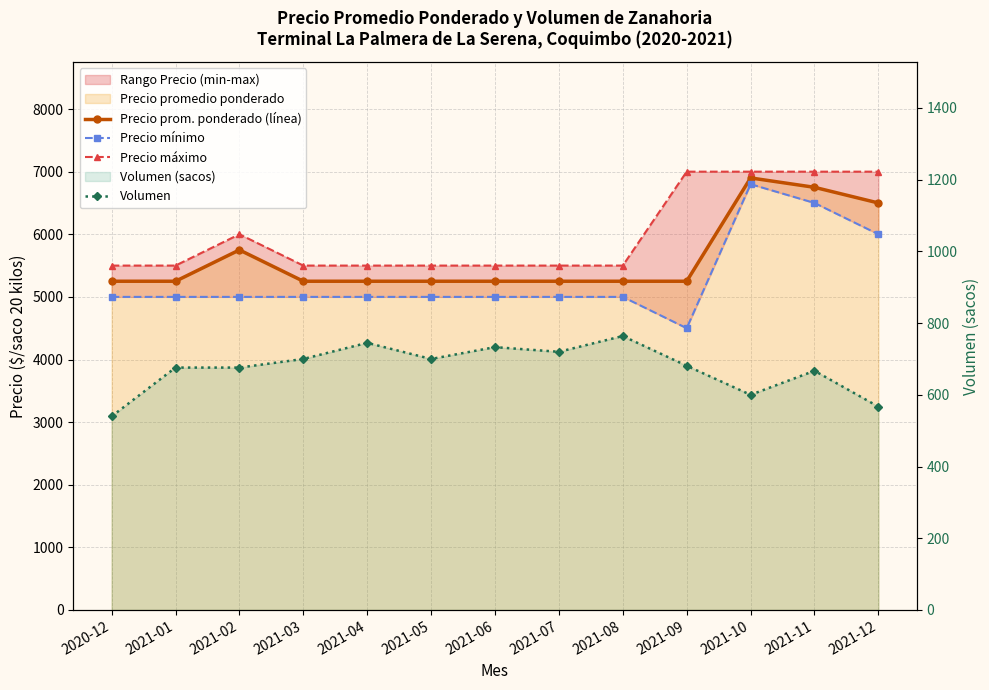

Reading left to right, extract all data points from this chart.

Precio prom. ponderado (línea): 2020-12=5250	2021-01=5250	2021-02=5750	2021-03=5250	2021-04=5250	2021-05=5250	2021-06=5250	2021-07=5250	2021-08=5250	2021-09=5250	2021-10=6900	2021-11=6750	2021-12=6500
Precio mínimo: 2020-12=5000	2021-01=5000	2021-02=5000	2021-03=5000	2021-04=5000	2021-05=5000	2021-06=5000	2021-07=5000	2021-08=5000	2021-09=4500	2021-10=6800	2021-11=6500	2021-12=6000
Precio máximo: 2020-12=5500	2021-01=5500	2021-02=6000	2021-03=5500	2021-04=5500	2021-05=5500	2021-06=5500	2021-07=5500	2021-08=5500	2021-09=7000	2021-10=7000	2021-11=7000	2021-12=7000
Volumen: 2020-12=540	2021-01=676	2021-02=676	2021-03=700	2021-04=745	2021-05=700	2021-06=733	2021-07=720	2021-08=764	2021-09=681	2021-10=600	2021-11=667	2021-12=567